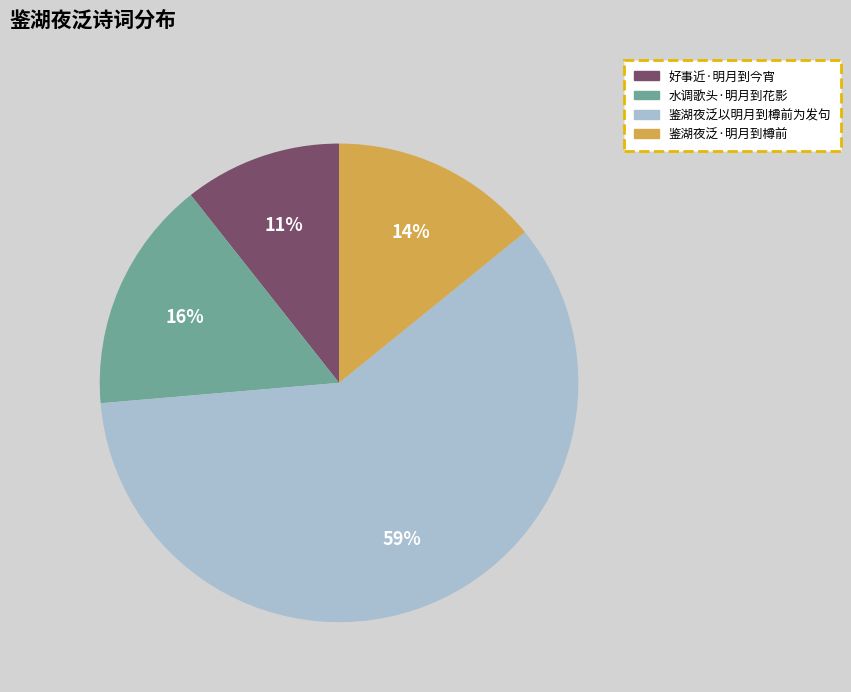

Which has a higher value, 好事近·明月到今宵 or 鉴湖夜泛以明月到樽前为发句?

鉴湖夜泛以明月到樽前为发句